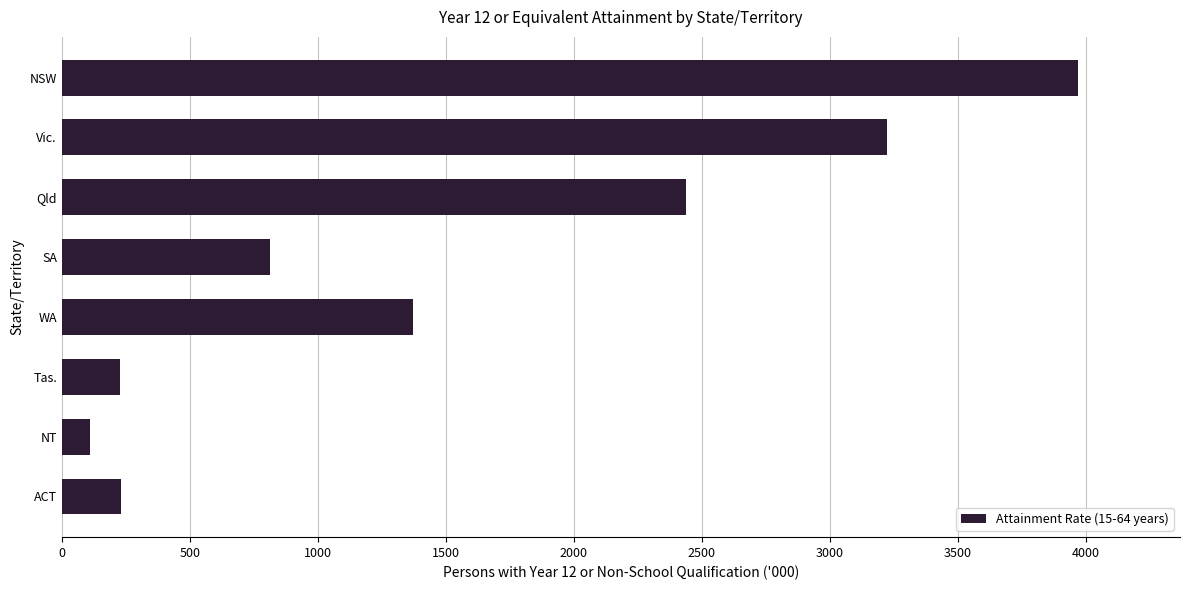

What is the sum of all values?

12387.3